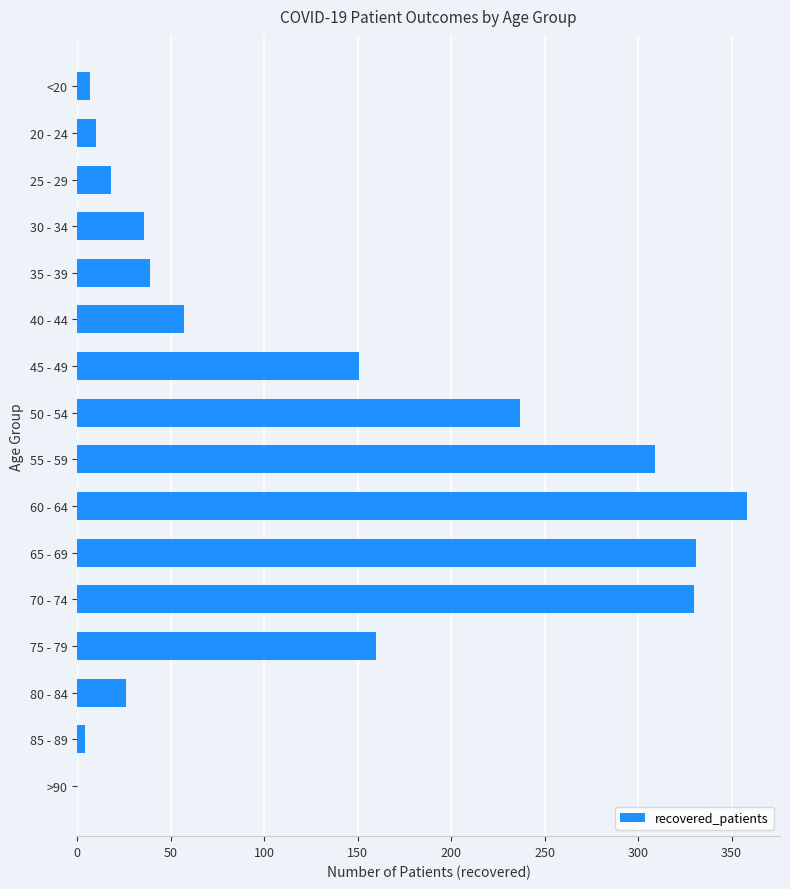

At which category does the chart reach its peak across all series?

60 - 64